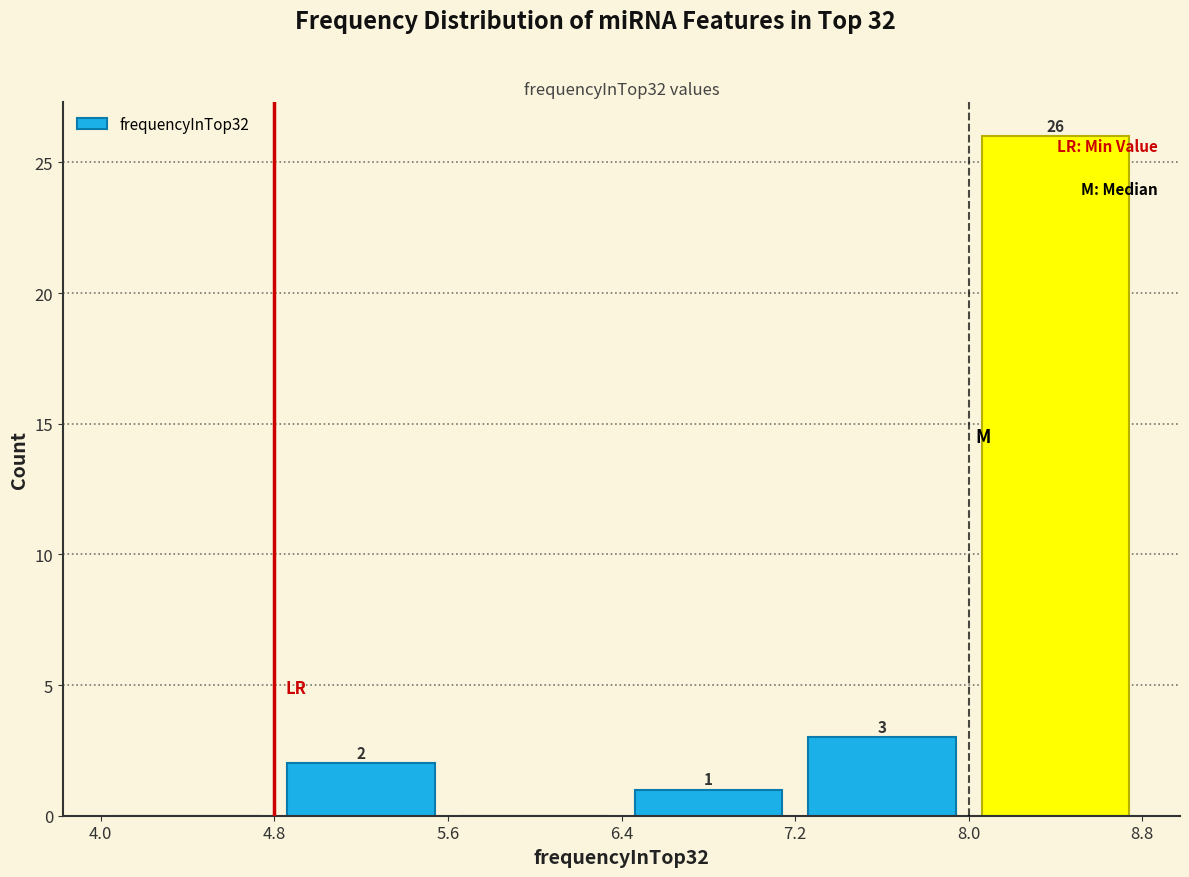

Over which range of the x-axis is the bar tallest?

8.0 to 8.8